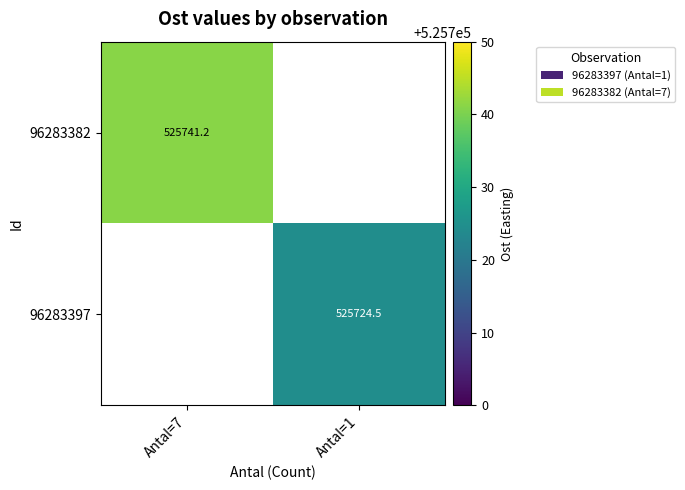

Is the value of 96283397 at Antal=1 greater than the value of 96283382 at Antal=7?

No